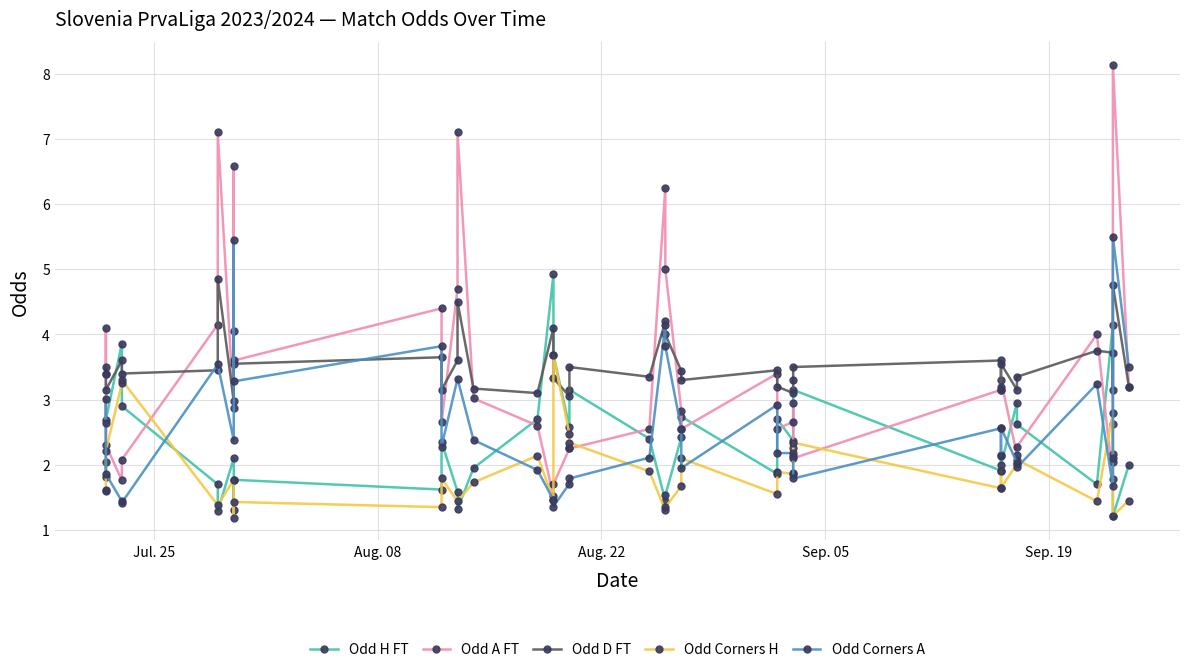

What is the label of the 23rd point from the left?

2023-08-26